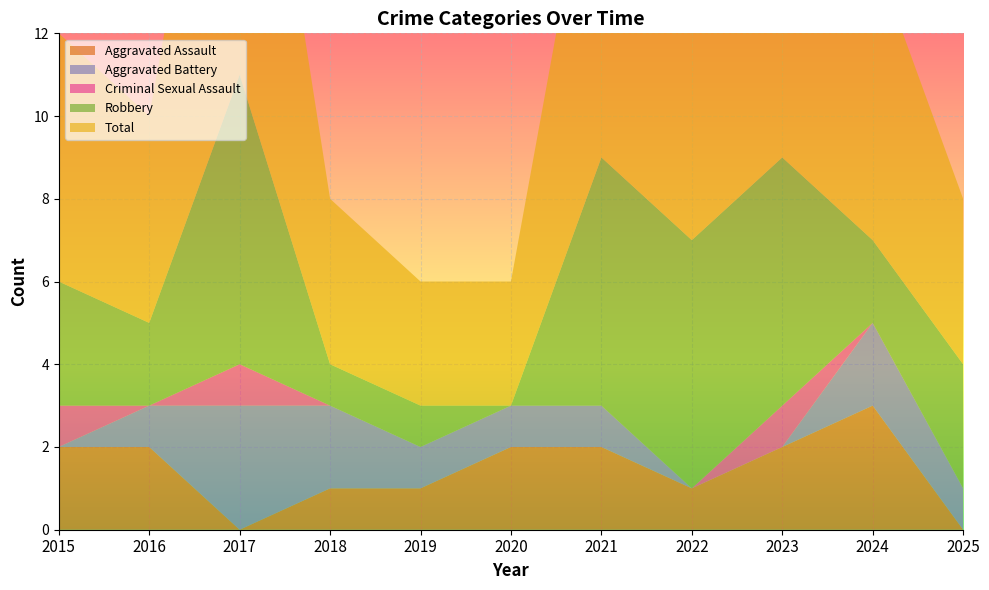

Reading left to right, transcribe all the data shown in this chart.

Aggravated Assault: 2	2	0	1	1	2	2	1	2	3	0
Aggravated Battery: 0	1	3	2	1	1	1	0	0	2	1
Criminal Sexual Assault: 1	0	1	0	0	0	0	0	1	0	0
Robbery: 3	2	7	1	1	0	6	6	6	2	3
Total: 6	5	11	4	3	3	9	7	10	7	4